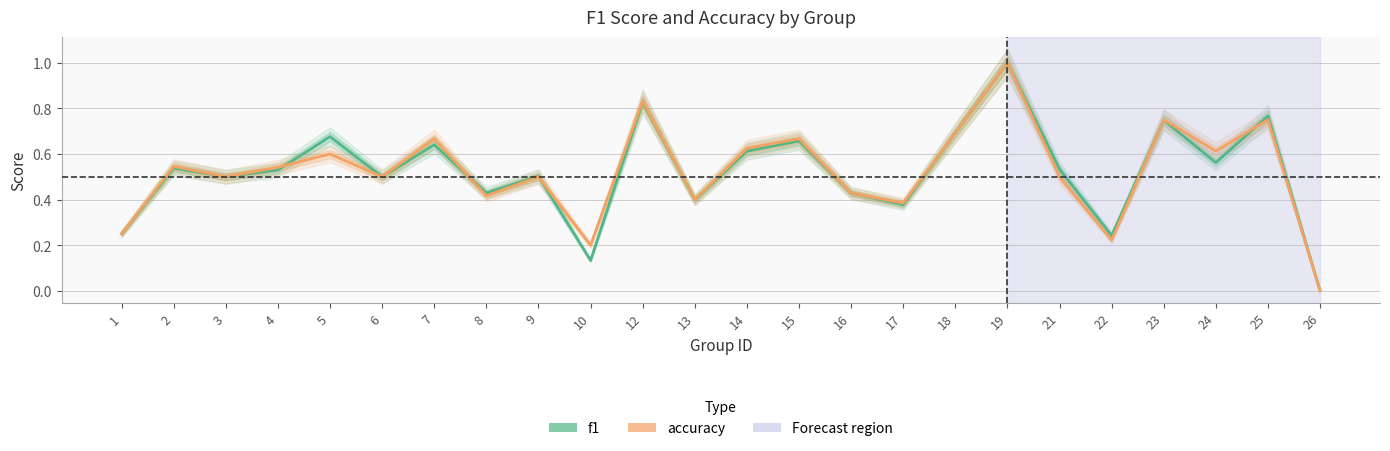

Which series has the largest total across all categories?

accuracy